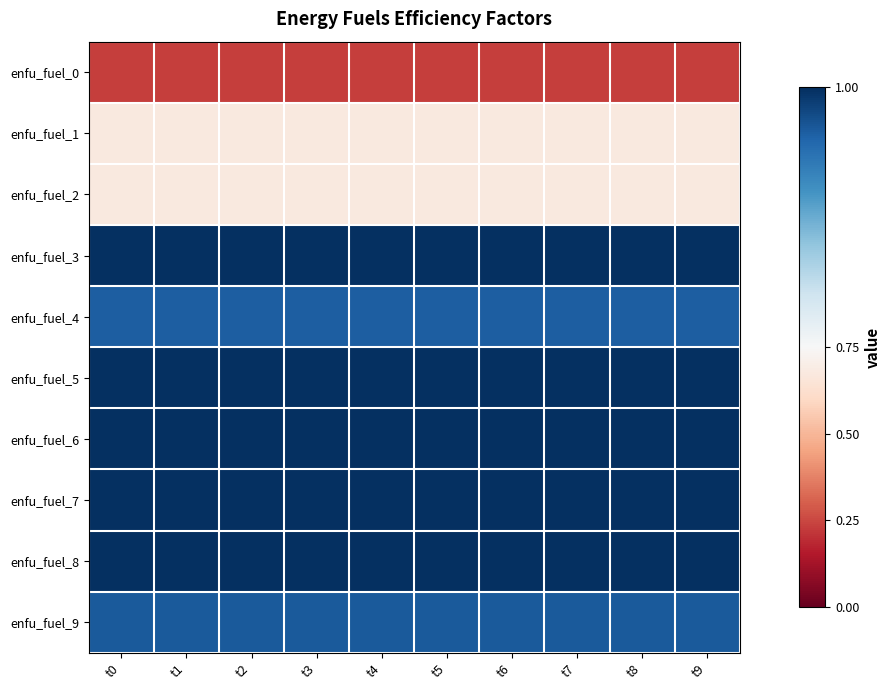

What is the spread (max minus min) of values at t0?

0.8